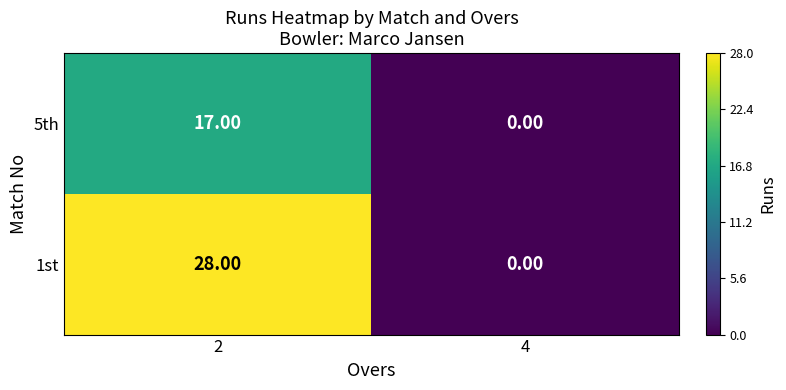

What is the difference between the 5th values at 4 and 2?

17